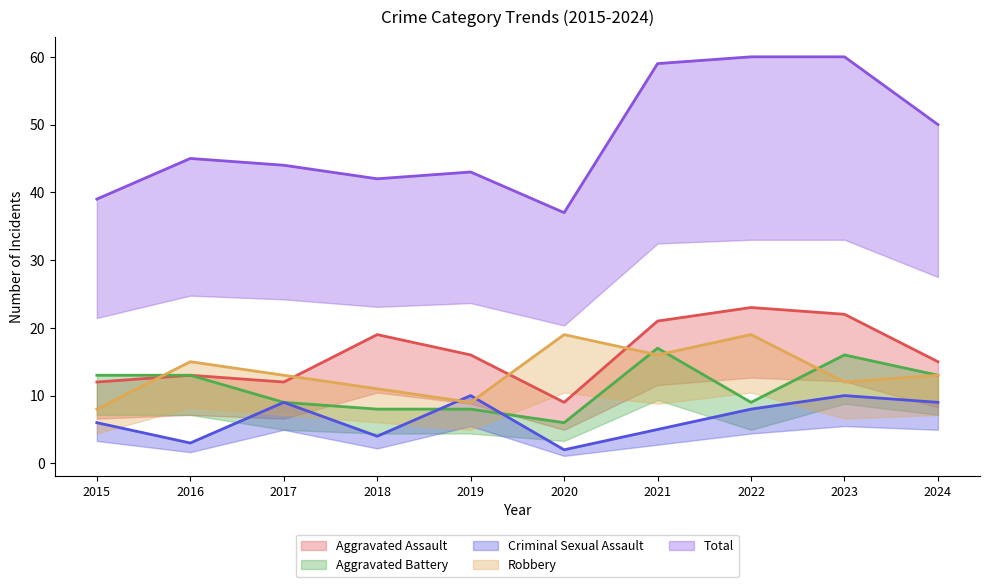

The value of Total at 2021 is 95. True or false?

False